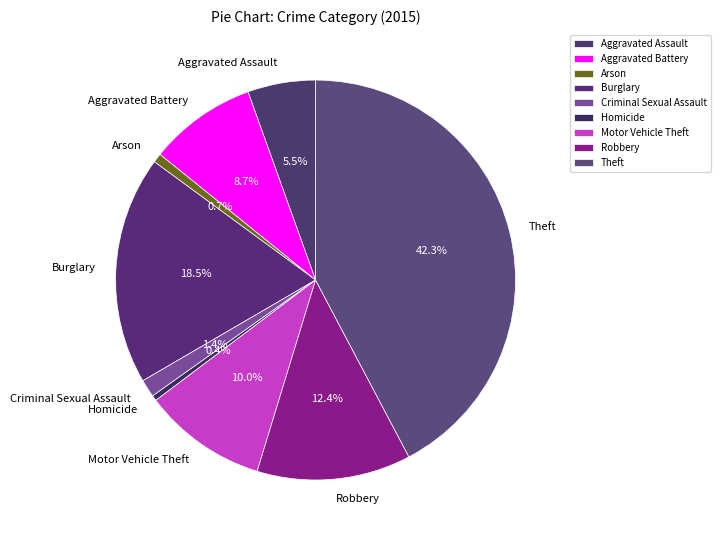

What is the total percentage of Arson and Theft?

43.0%